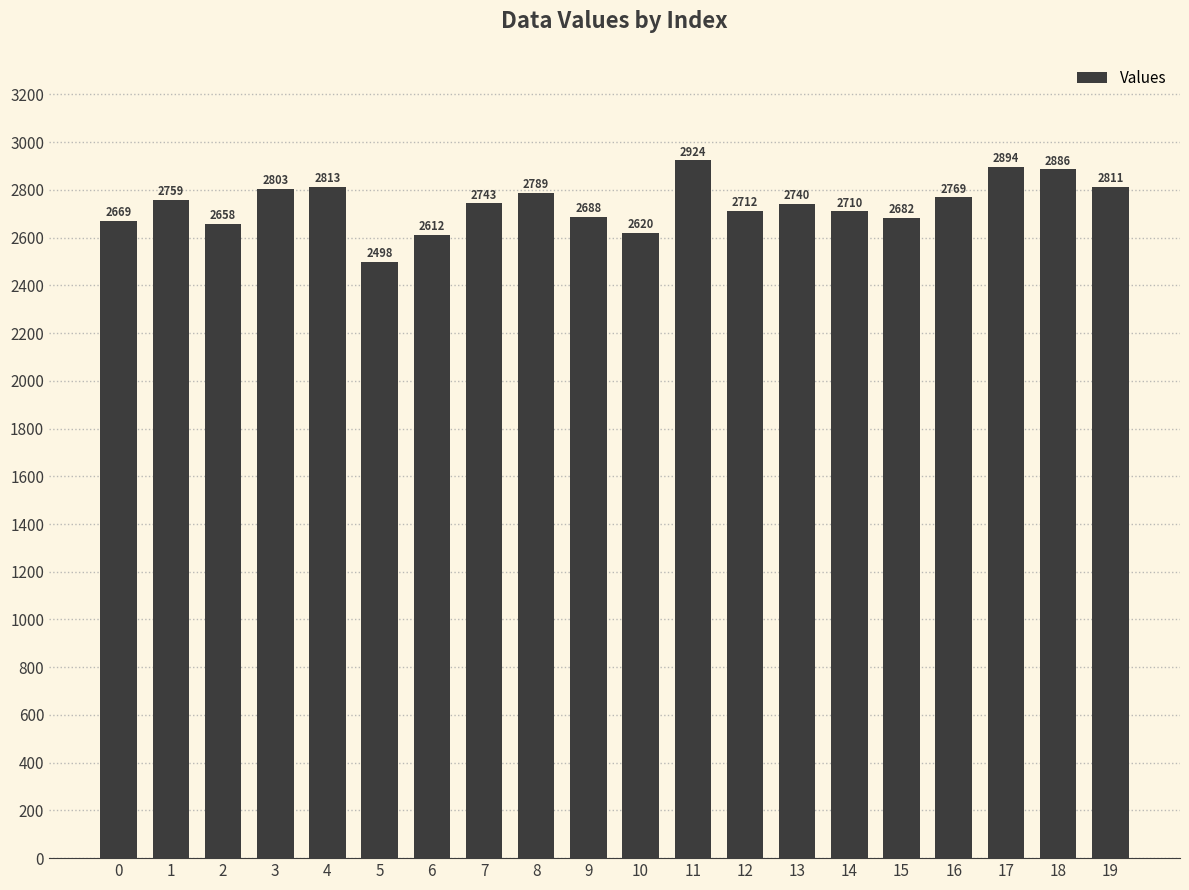

The value at 0 is 2669.2. True or false?

True